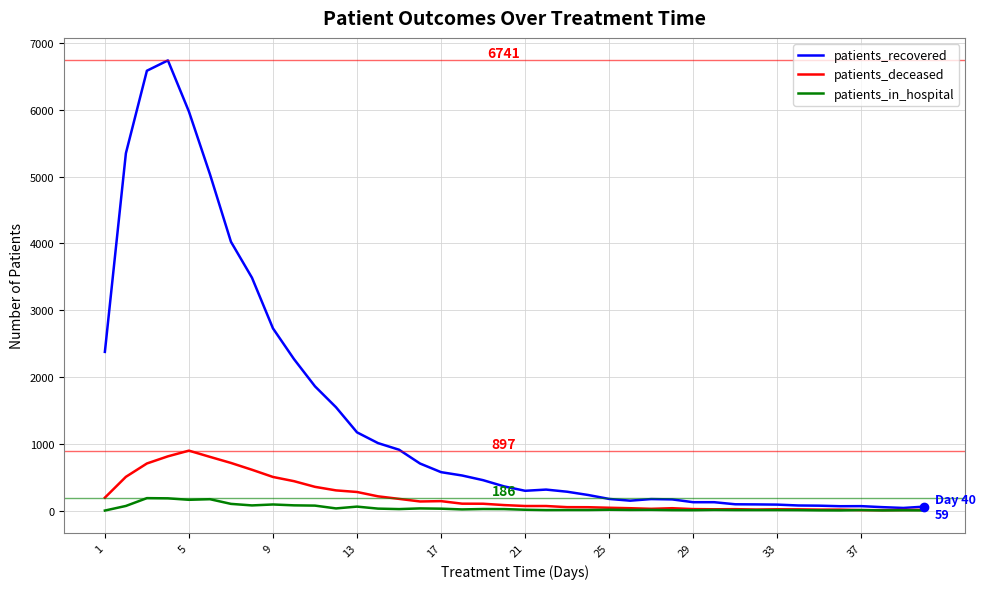

Rank the series by their maximum value, from highest to lowest.

patients_recovered, patients_deceased, patients_in_hospital